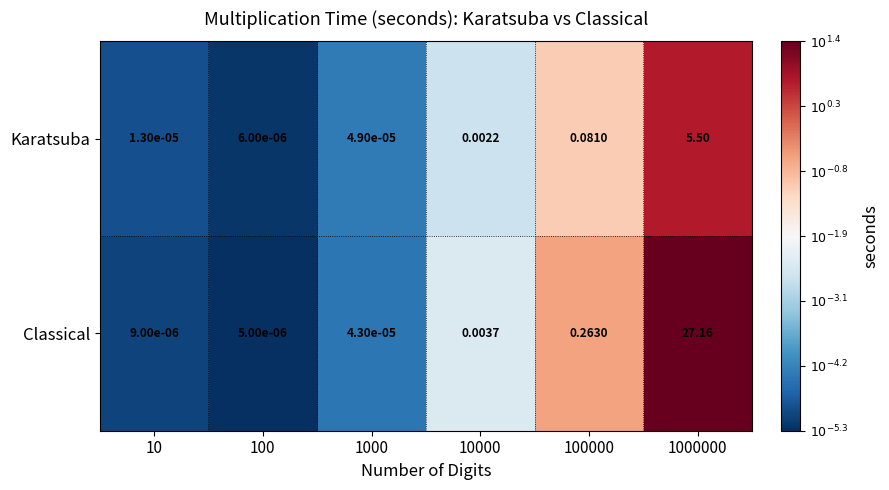

Is the value of Karatsuba at 1000 greater than the value of Classical at 10?

Yes